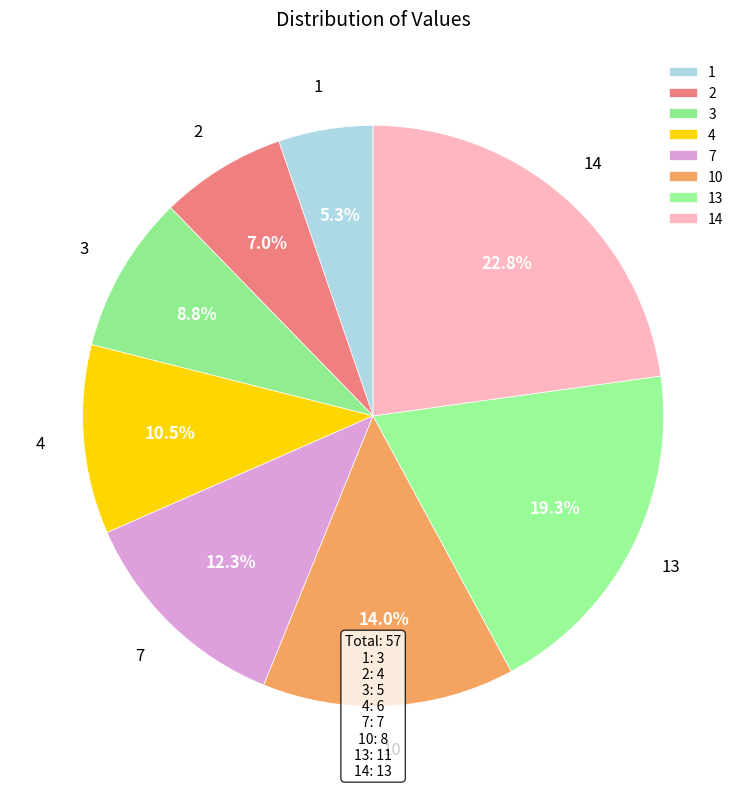

To the nearest percent, what is the combined percentage of 10 and 14?

37%